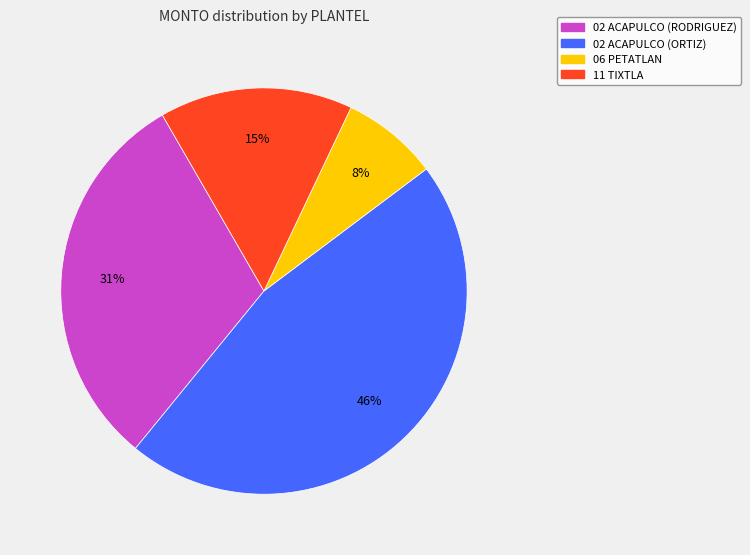

Does 06 PETATLAN account for over 50% of the chart?

No